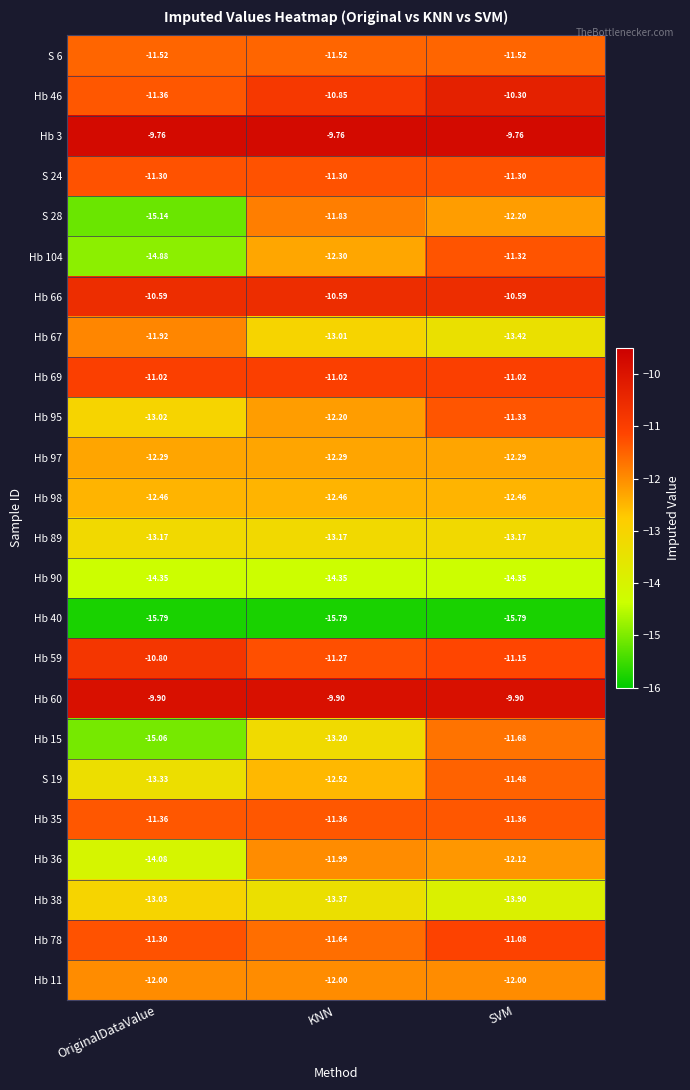

Rank the series at KNN from highest to lowest value.

Hb 3, Hb 60, Hb 66, Hb 46, Hb 69, Hb 59, S 24, Hb 35, S 6, Hb 78, S 28, Hb 36, Hb 11, Hb 95, Hb 97, Hb 104, Hb 98, S 19, Hb 67, Hb 89, Hb 15, Hb 38, Hb 90, Hb 40